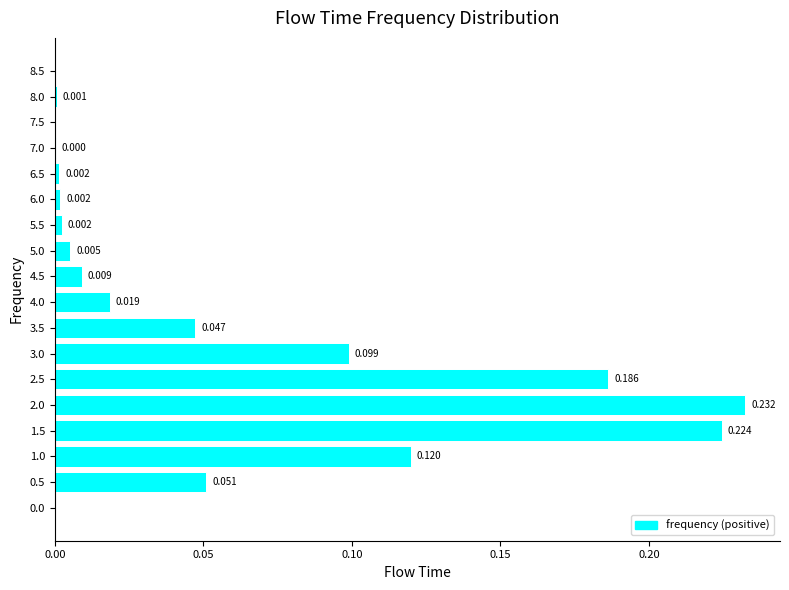

How many series are shown in this chart?

1